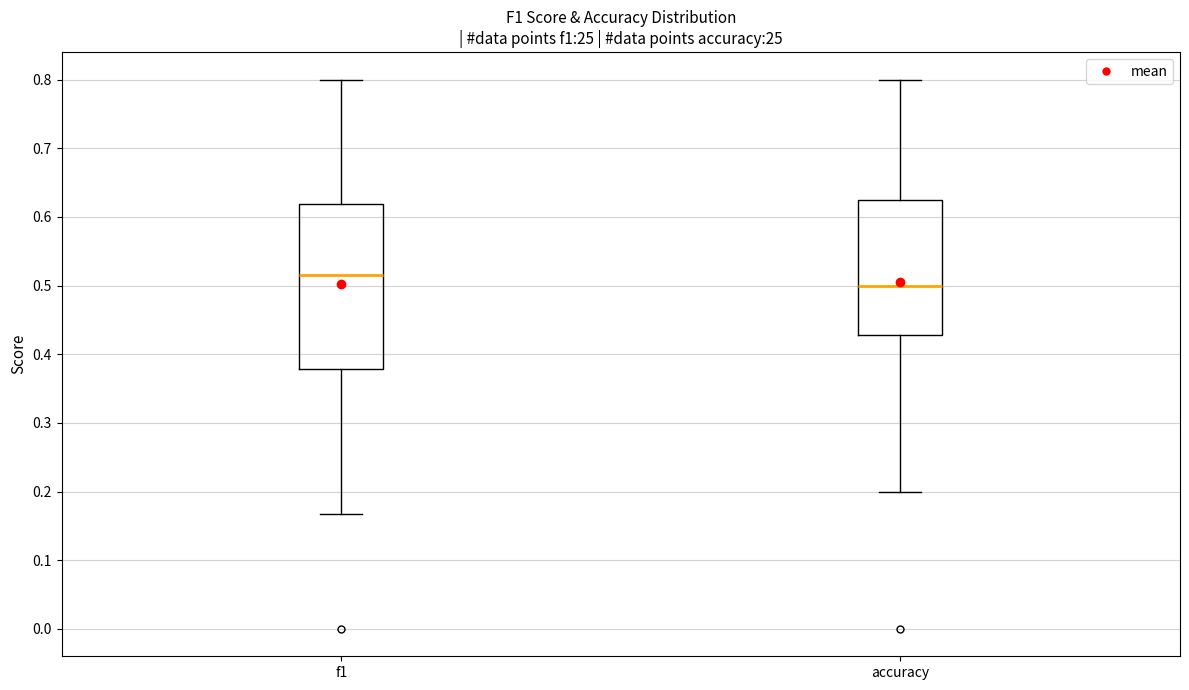

Which box is the tallest, from its lower edge to its upper edge?

f1